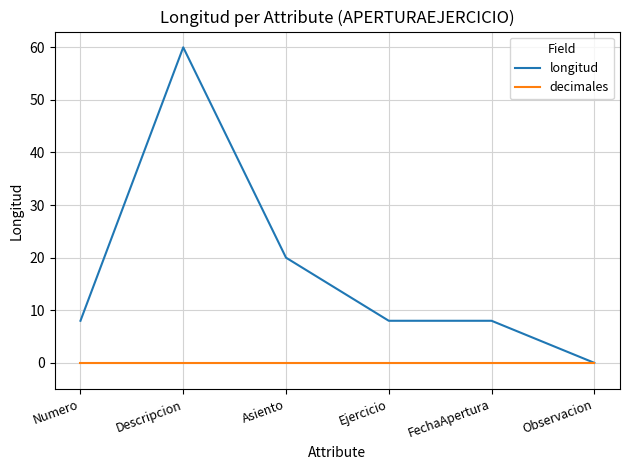

Which series has the largest total across all categories?

longitud